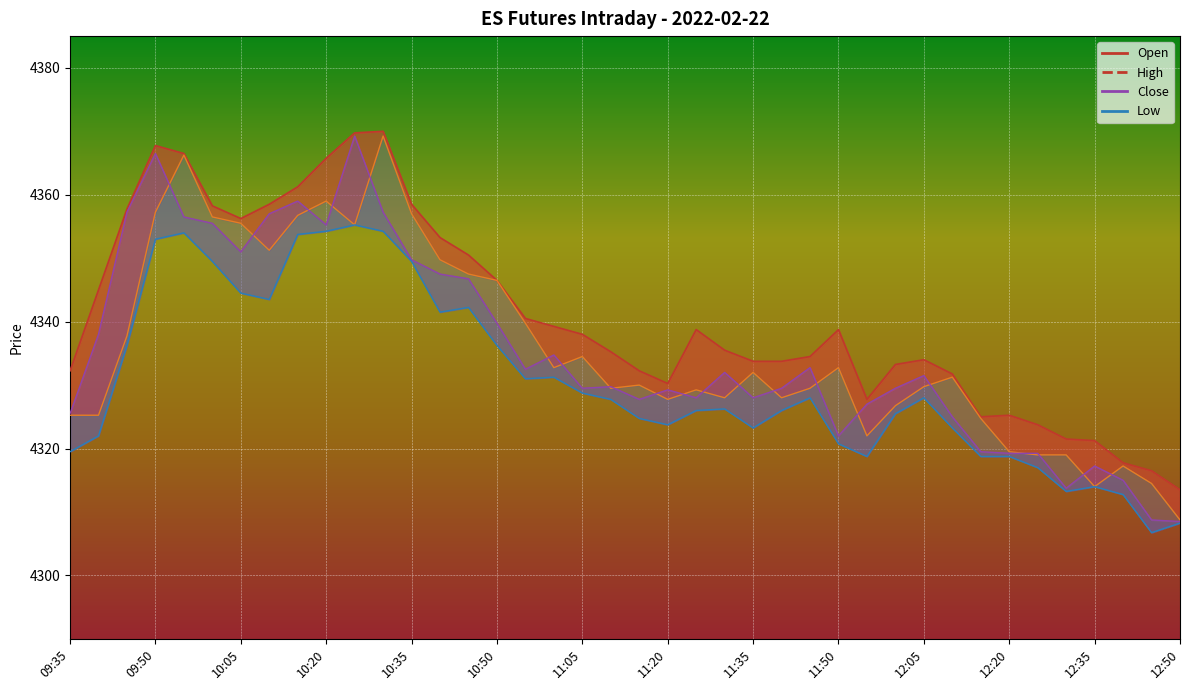

What is the value of the Close point at the 32nd from the left?

4325.0